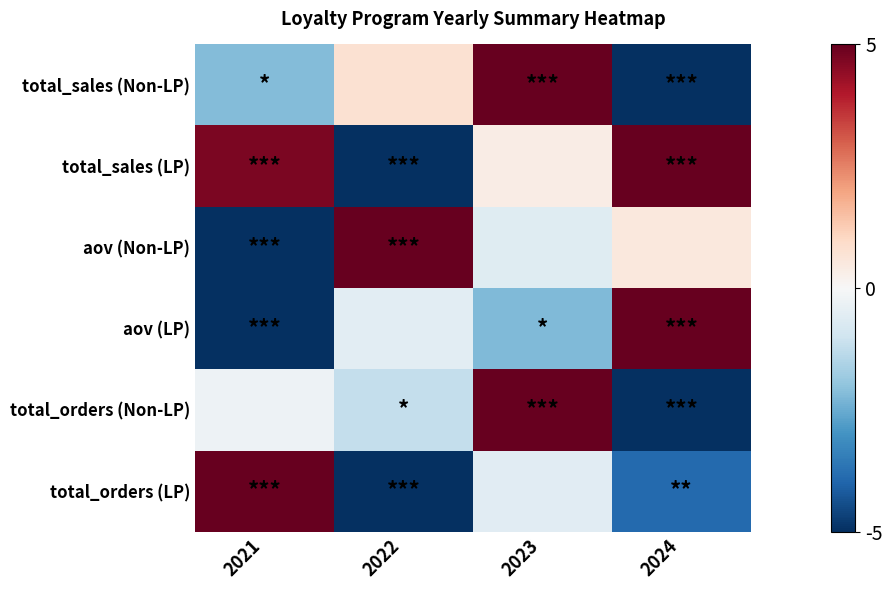

At how many categories does at least one series exceed 1?

4